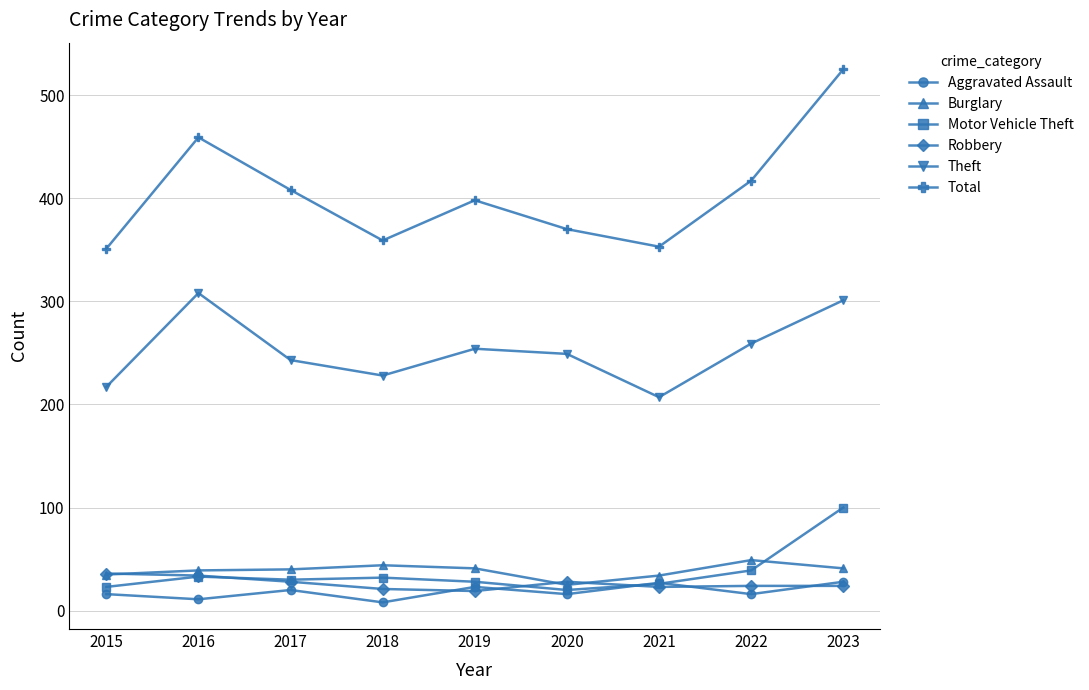

How many series are shown in this chart?

6